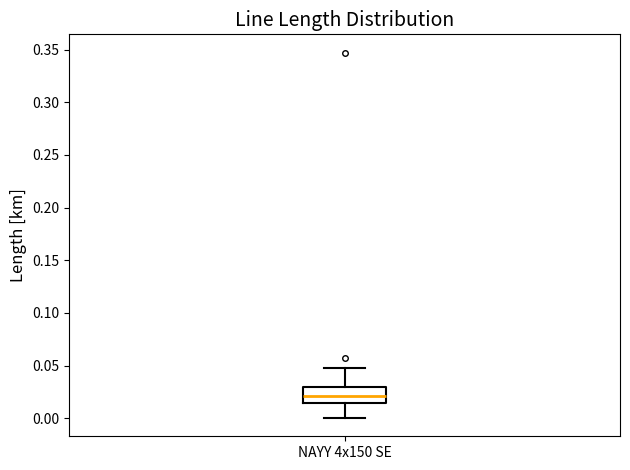

Read this box plot against the y-axis: the position of the median line, the range covered by the box, and the ends of both whiskers. The values are not printed on the chart, so give them approximately, as read against the axis.

median 0.020, box 0.015 to 0.030, whiskers 0.000 to 0.050